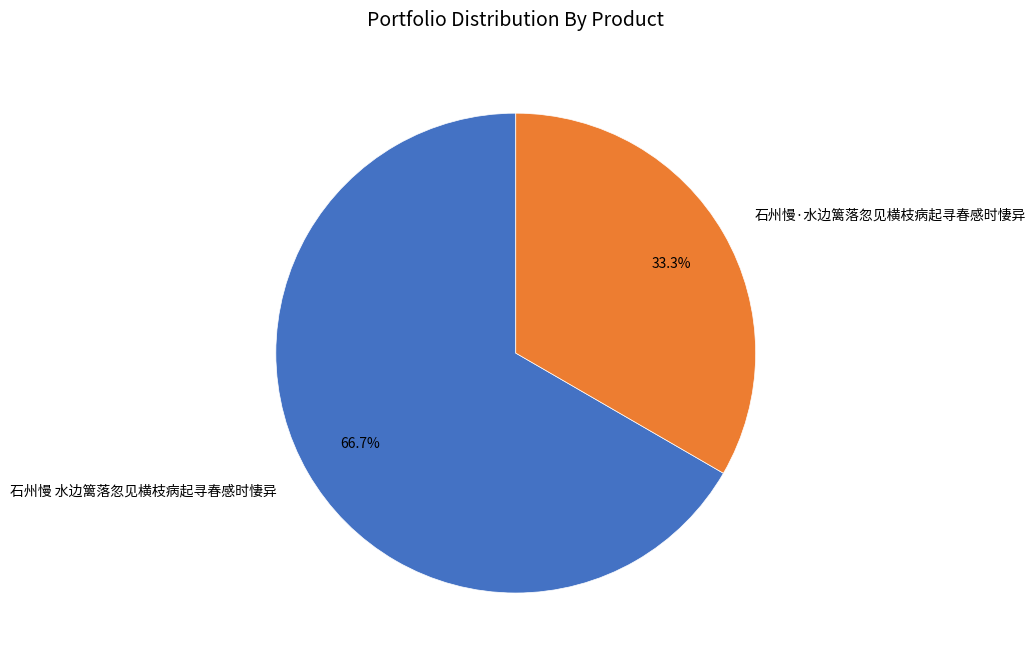

To the nearest percent, what percentage of the pie is 石州慢·水边篱落忽见横枝病起寻春感时悽异?

33%